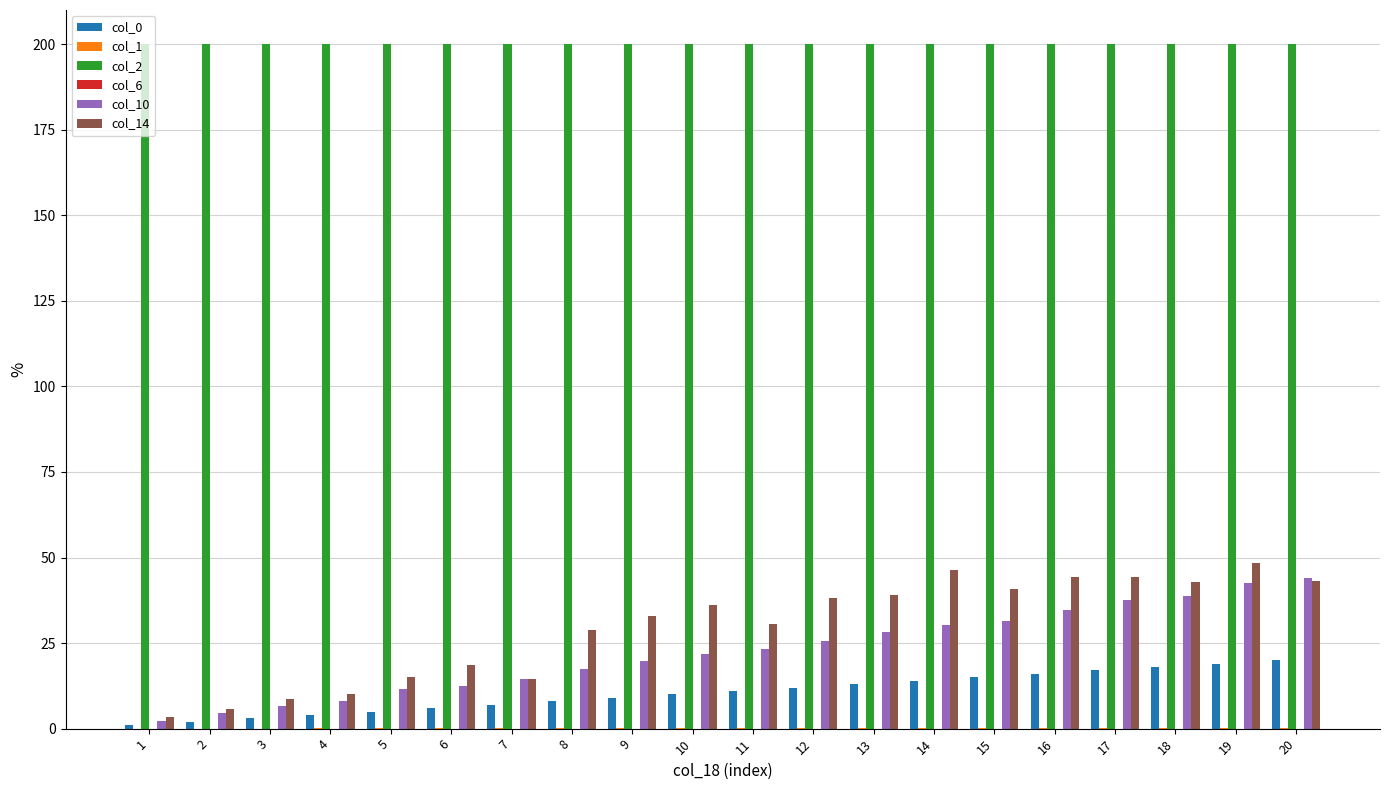

Which series has the largest total across all categories?

col_2